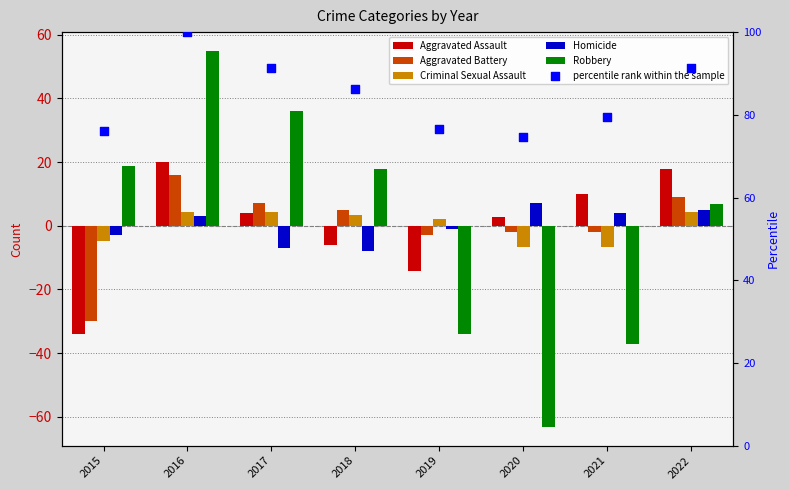

At which category is the sum across all series the highest?

2016